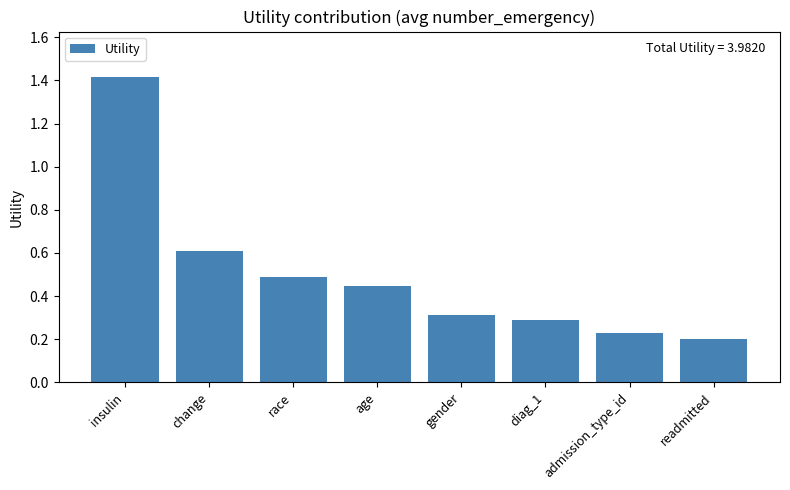

Count the values in the range 0 to 1.

7